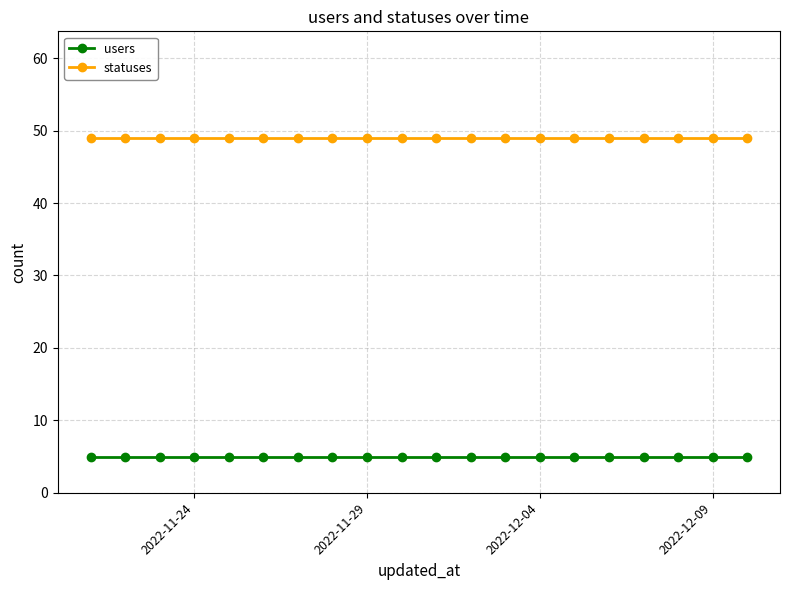

How many lines are shown in the chart?

2